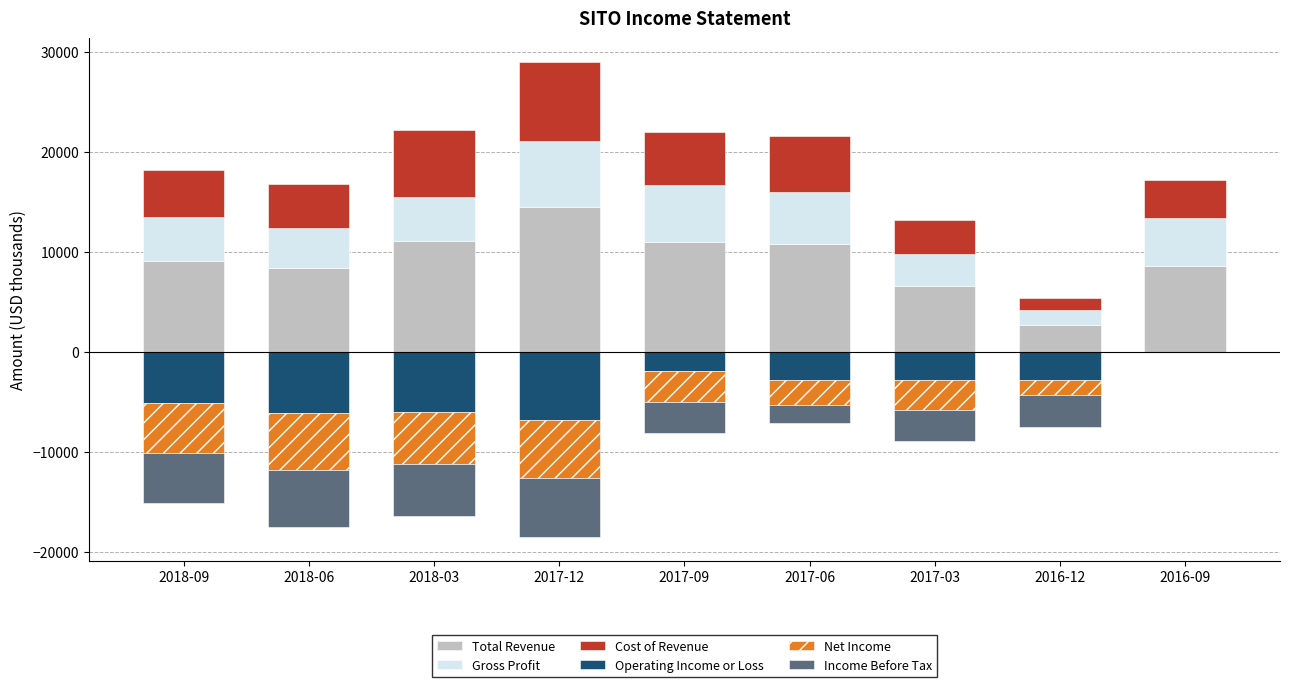

Is it true that Gross Profit equals 7344 at 2018-09?

False